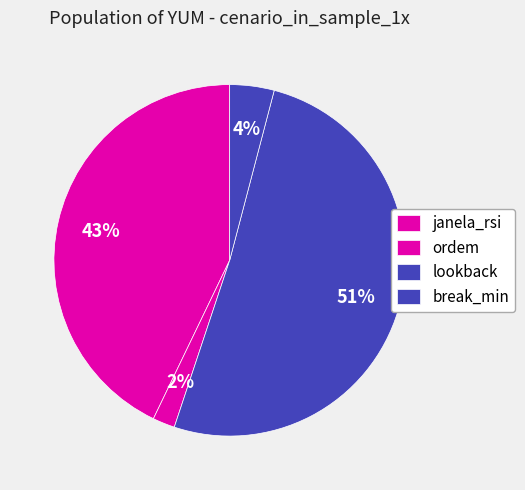

How many segments does this pie chart have?

4